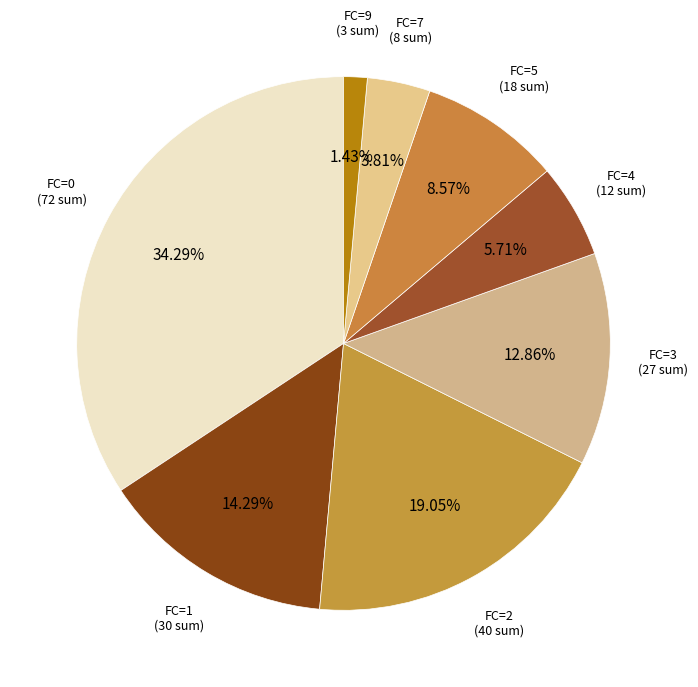

What is the smallest slice in the pie chart?

FC=9